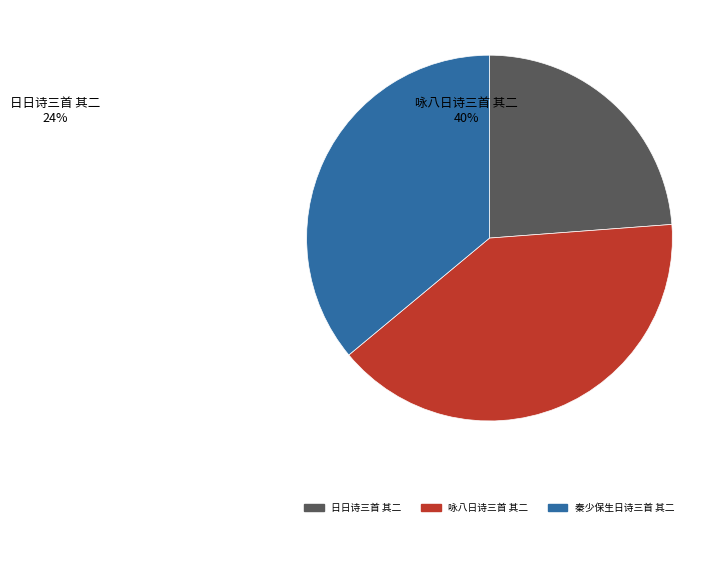

Is the sum of 秦少保生日诗三首 其二 and 咏八日诗三首 其二 greater than half?

Yes